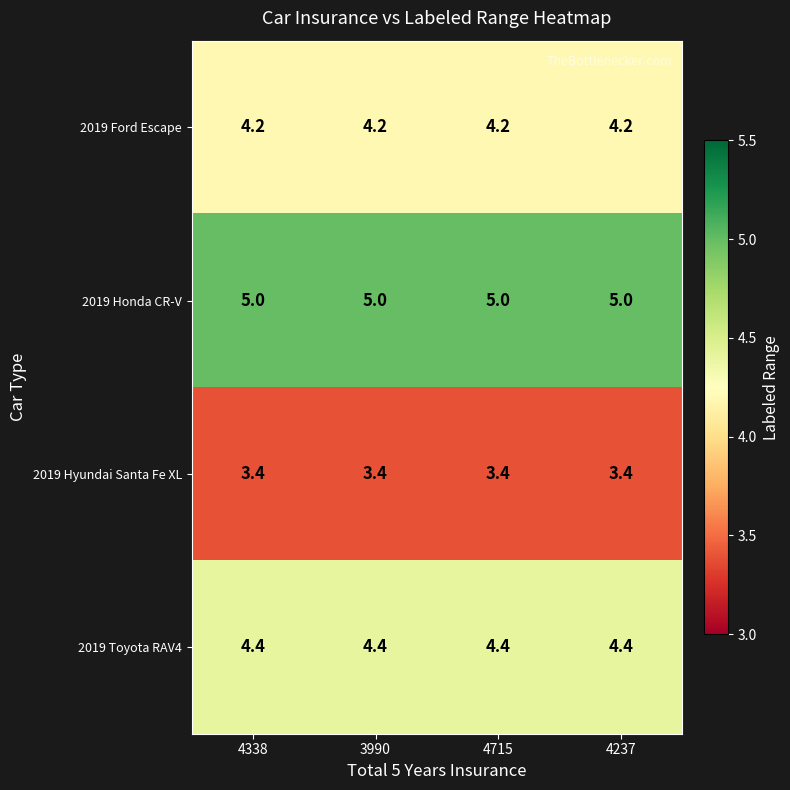

What is the smallest value displayed?

3.4